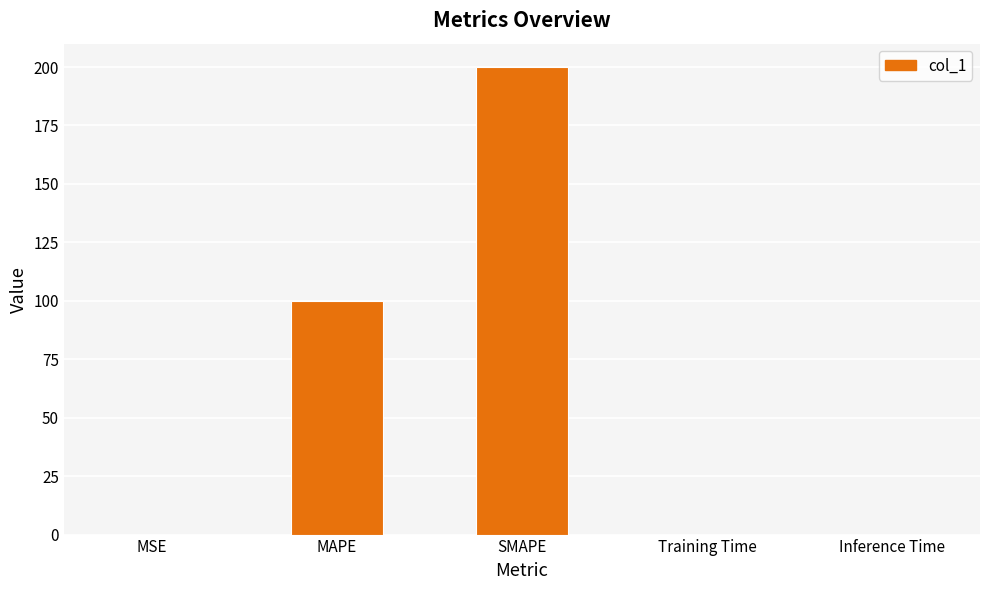

What is the sum of all values?

300.0